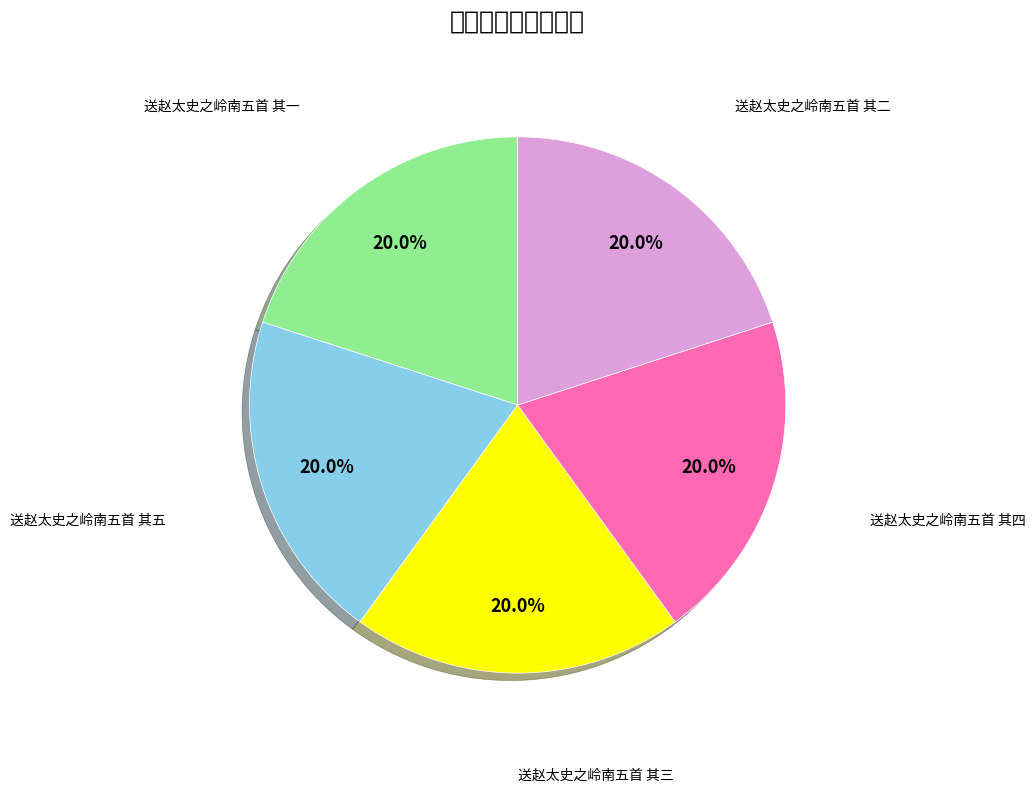

Which slice is the smallest?

送赵太史之岭南五首 其一